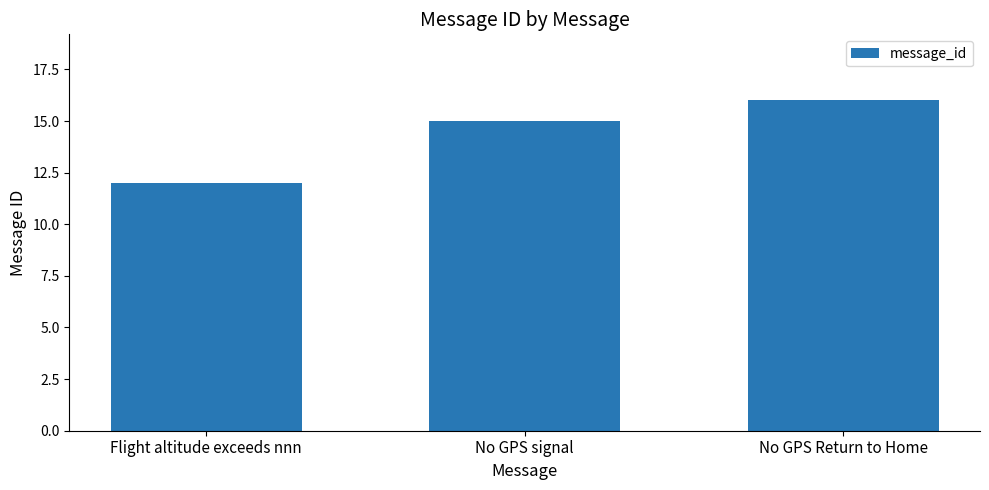

Read the value at Flight altitude exceeds nnn.

12